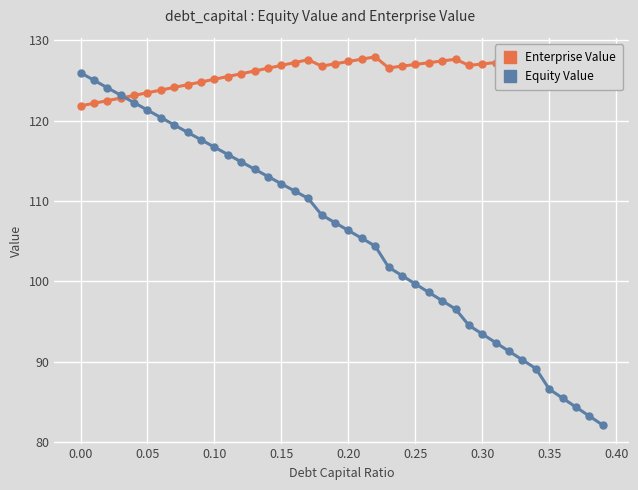

Which series has the widest spread of values?

Equity Value